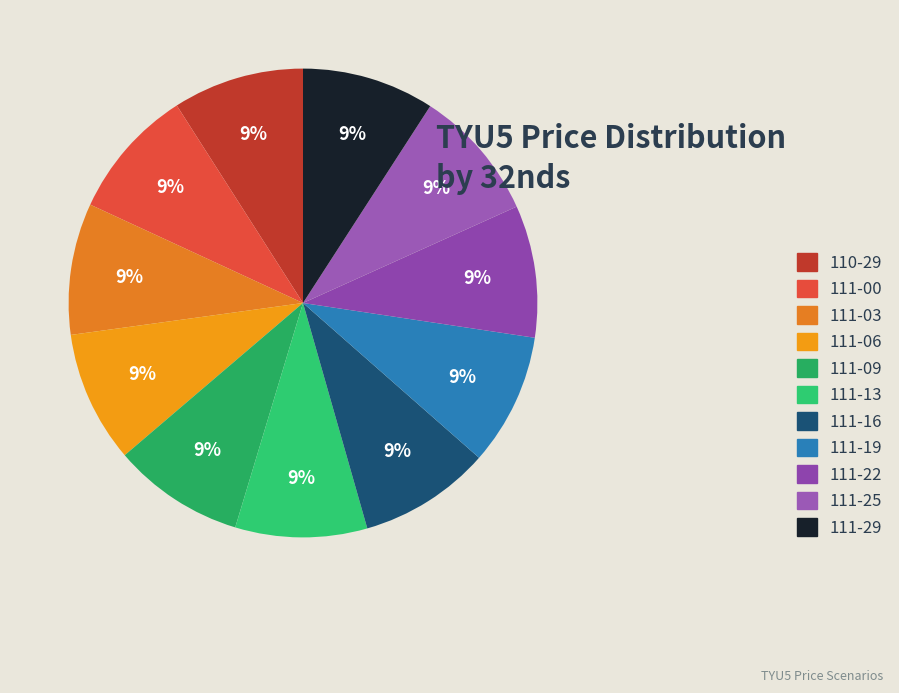

How many slices are in this pie chart?

11